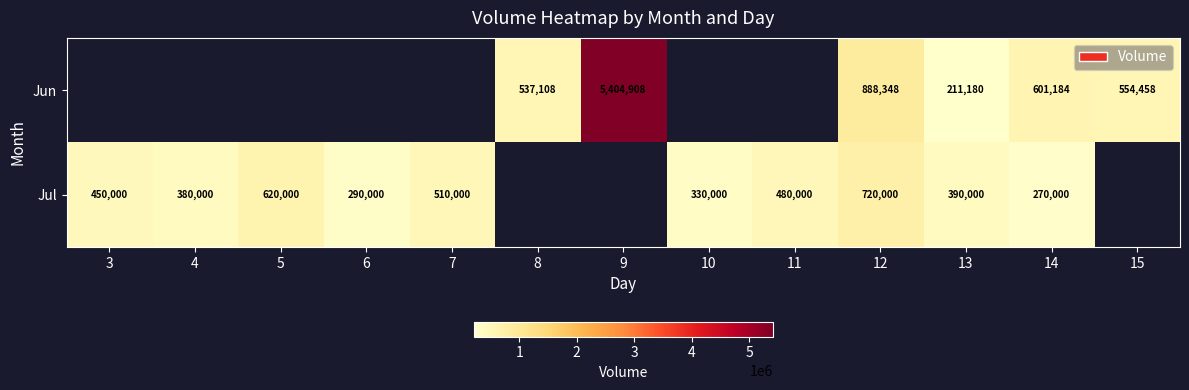

At 14, list the series in order from largest to smallest.

Jun, Jul